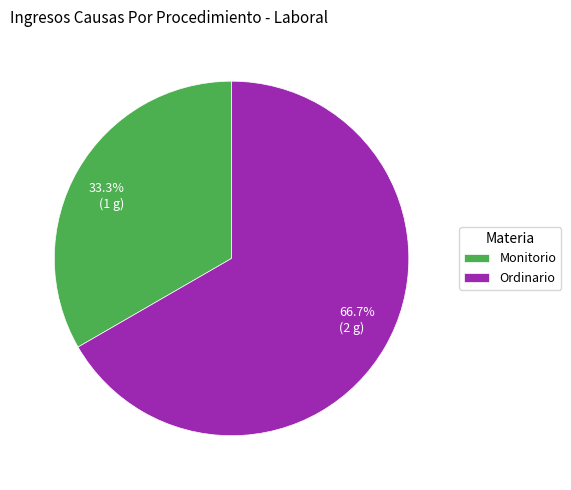

Which has a higher value, Monitorio or Ordinario?

Ordinario